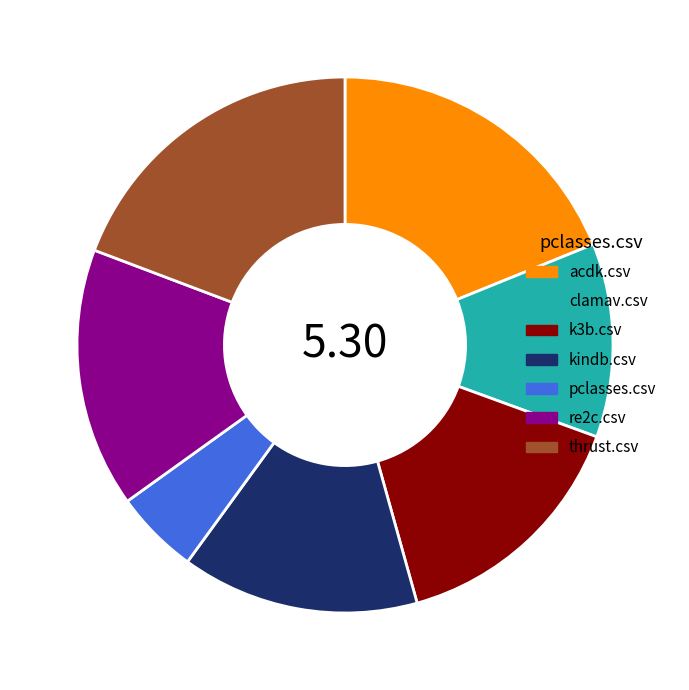

Which slice is the smallest?

pclasses.csv